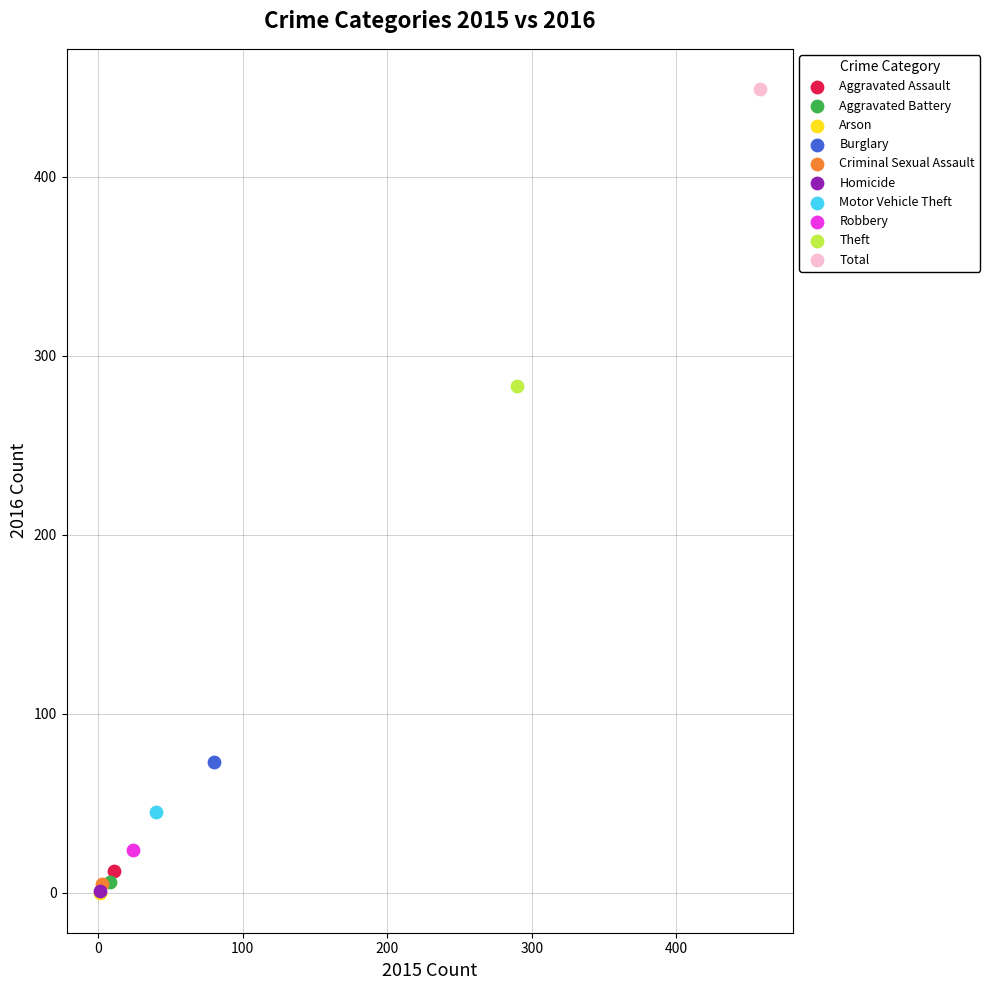

What are all the series names shown in the legend?

Aggravated Assault, Aggravated Battery, Arson, Burglary, Criminal Sexual Assault, Homicide, Motor Vehicle Theft, Robbery, Theft, Total